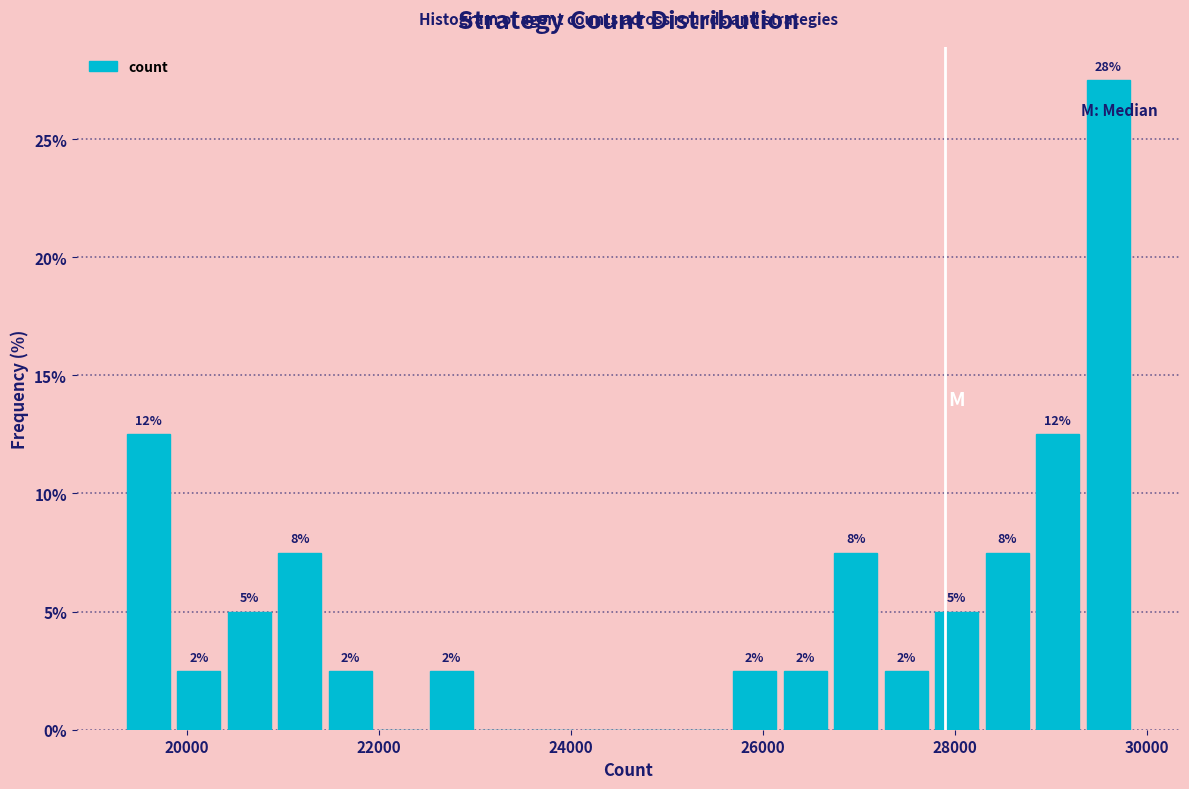

Read against the x-axis, roughly where is the centre of the tallest bar?

29600